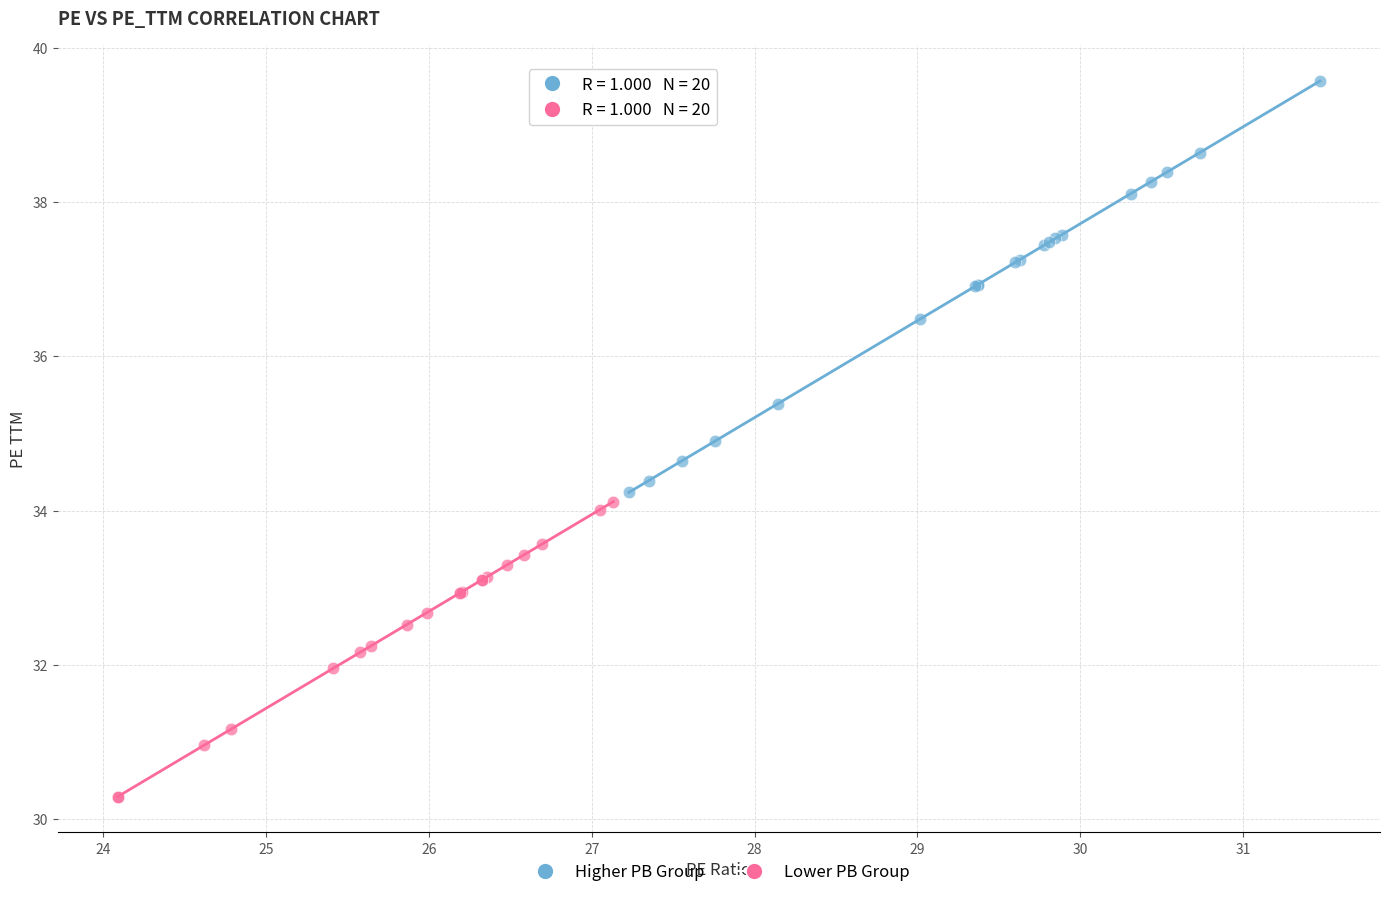

Which series contains the highest Y value?

Higher PB Group